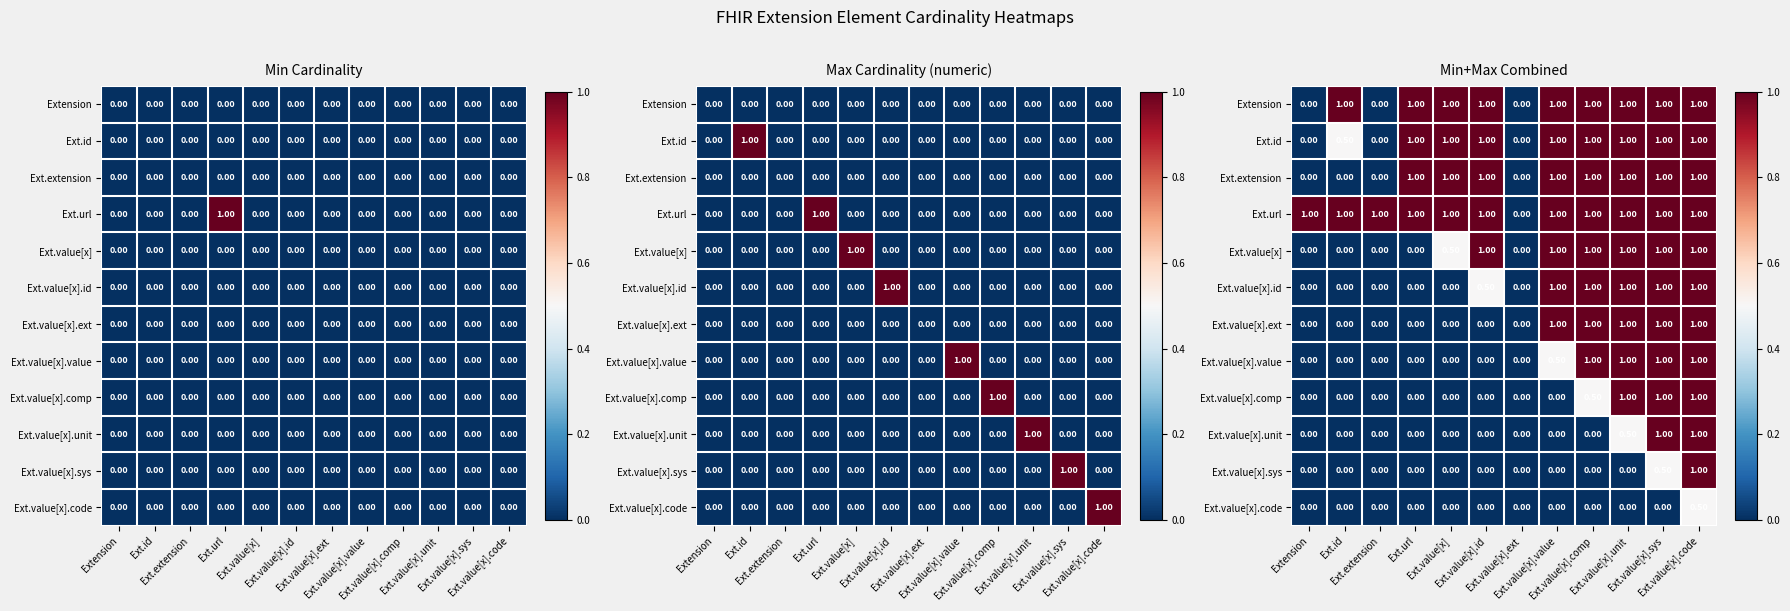

What is the difference between the Ext.value[x].ext values at Ext.value[x].unit and Ext.extension?

1.0